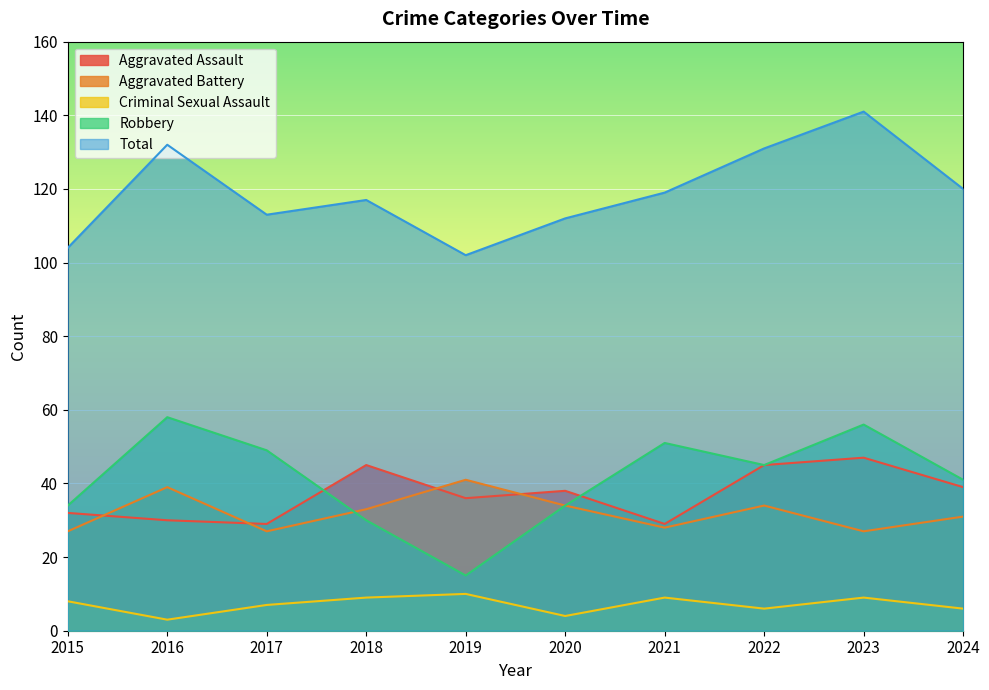

What is the highest value of the Aggravated Battery series?

41